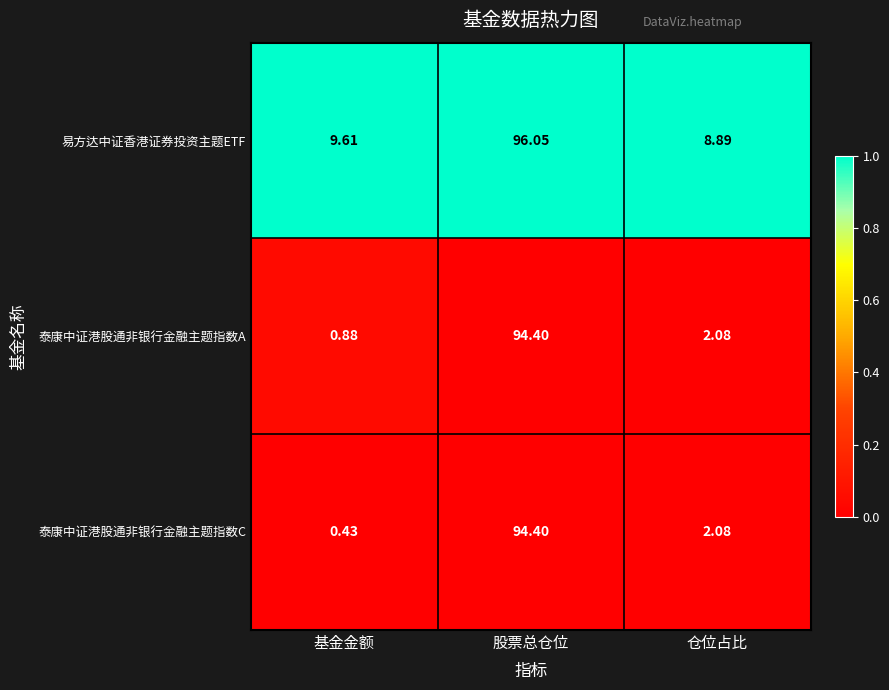

Where does the 易方达中证香港证券投资主题ETF series first go above 9?

基金金额